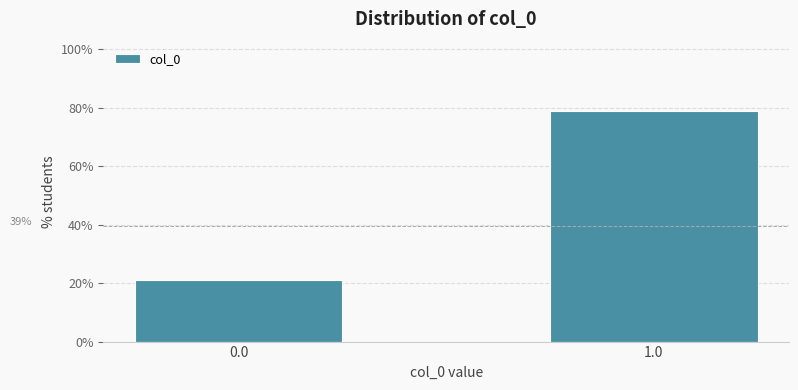

How many bars are there in total?

2